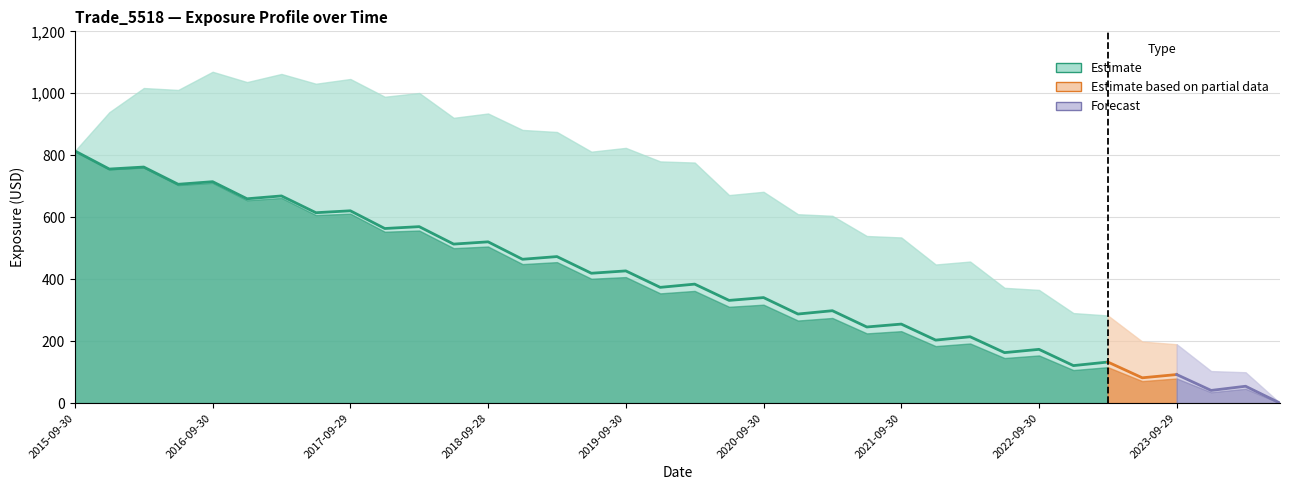

At which label does EPE first exceed 362?

2015-09-30